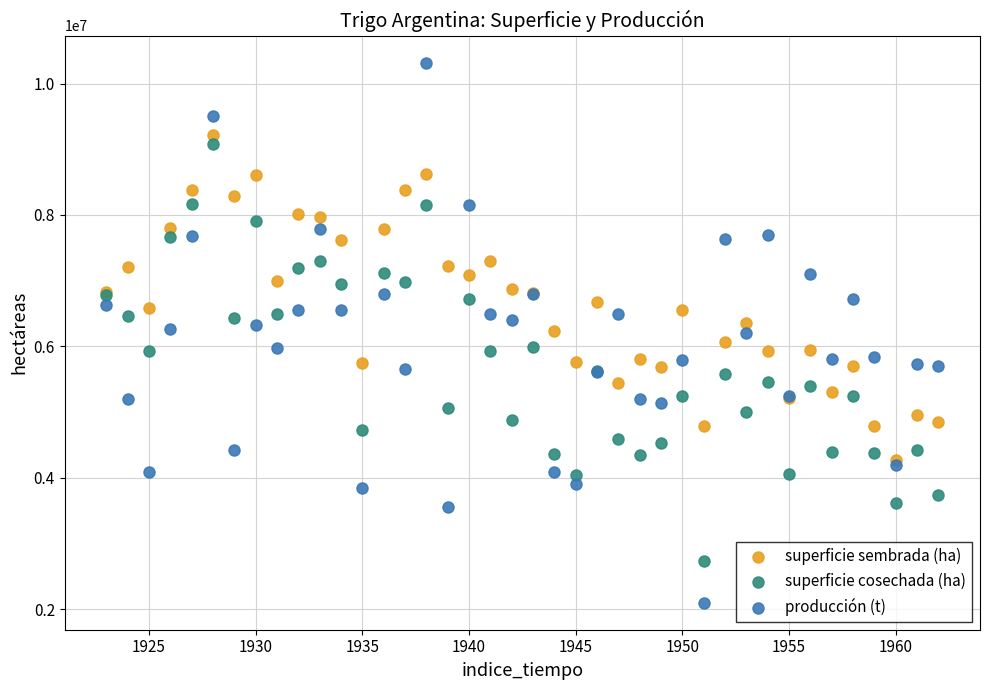

Which series contains the lowest Y value?

producción (t)